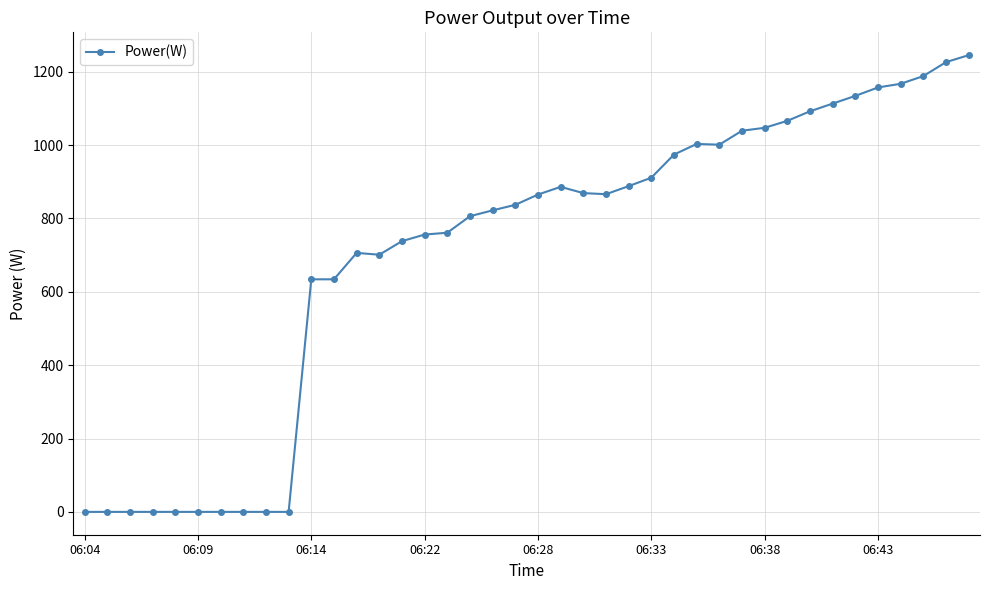

Is this an area chart (filled region under the line)?

No